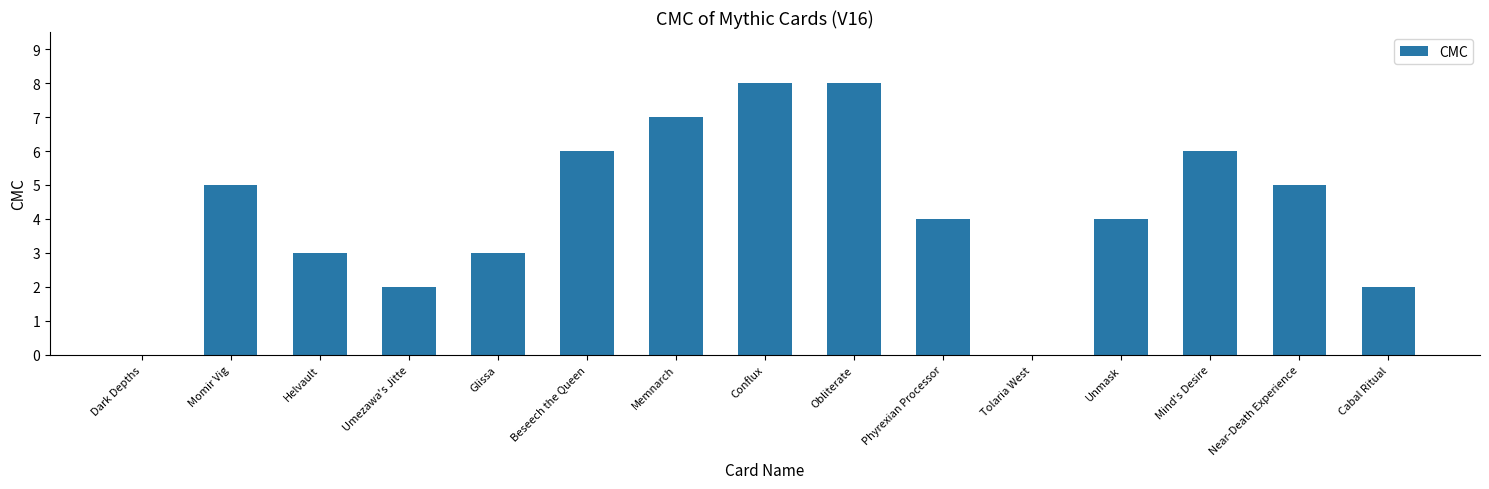

What is the change in value from Tolaria West to Near-Death Experience?

+5